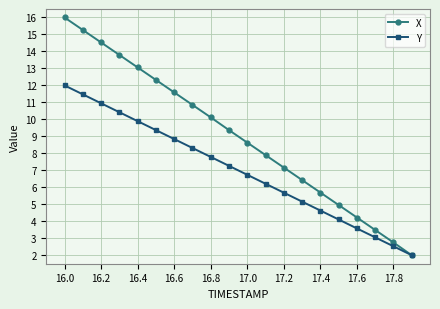

Rank the series by their average value, from lowest to highest.

Y, X